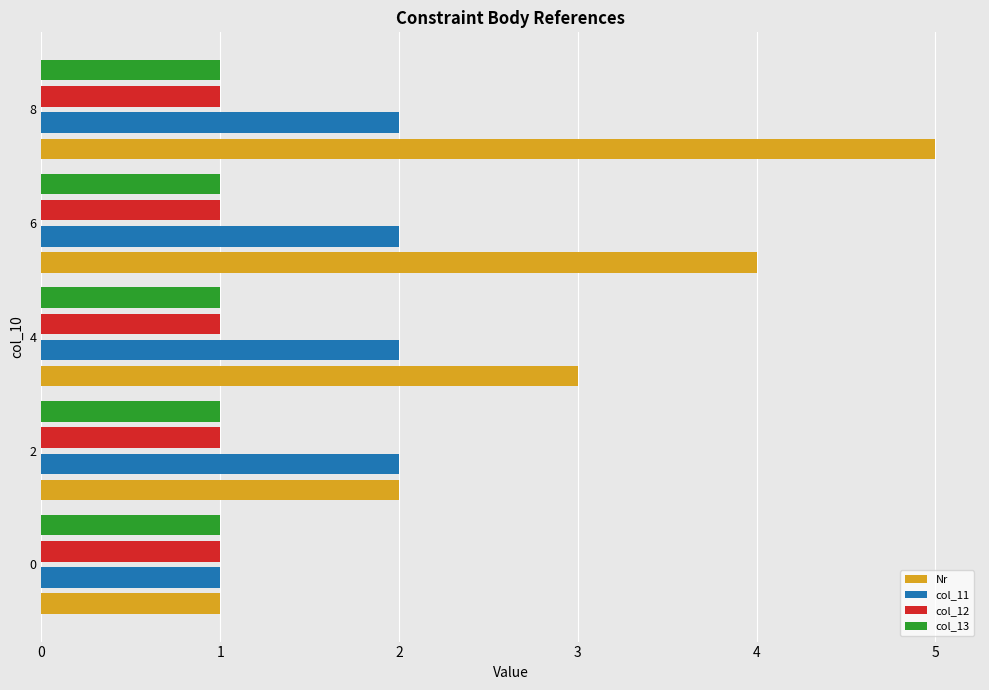

Which series changed the most between 0 and 4?

Nr